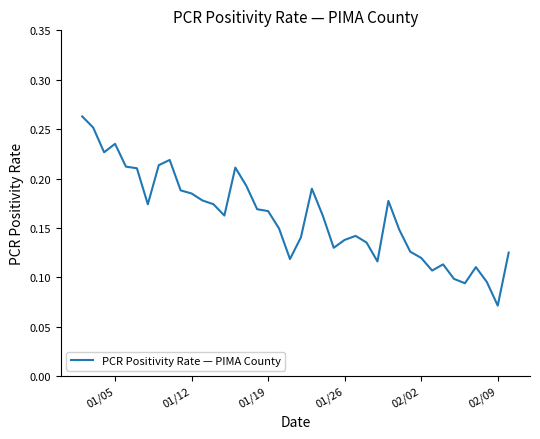

Where is the data nearest to the value 0?

02/09